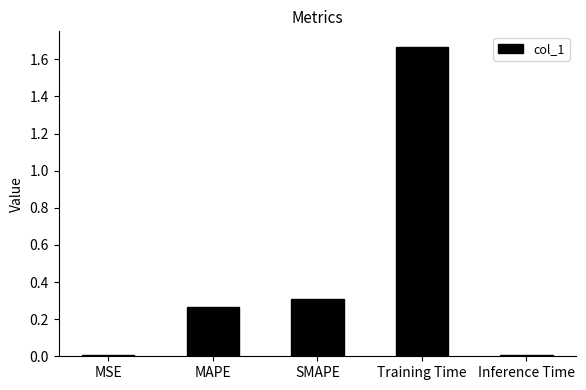

What is the average value?

0.5